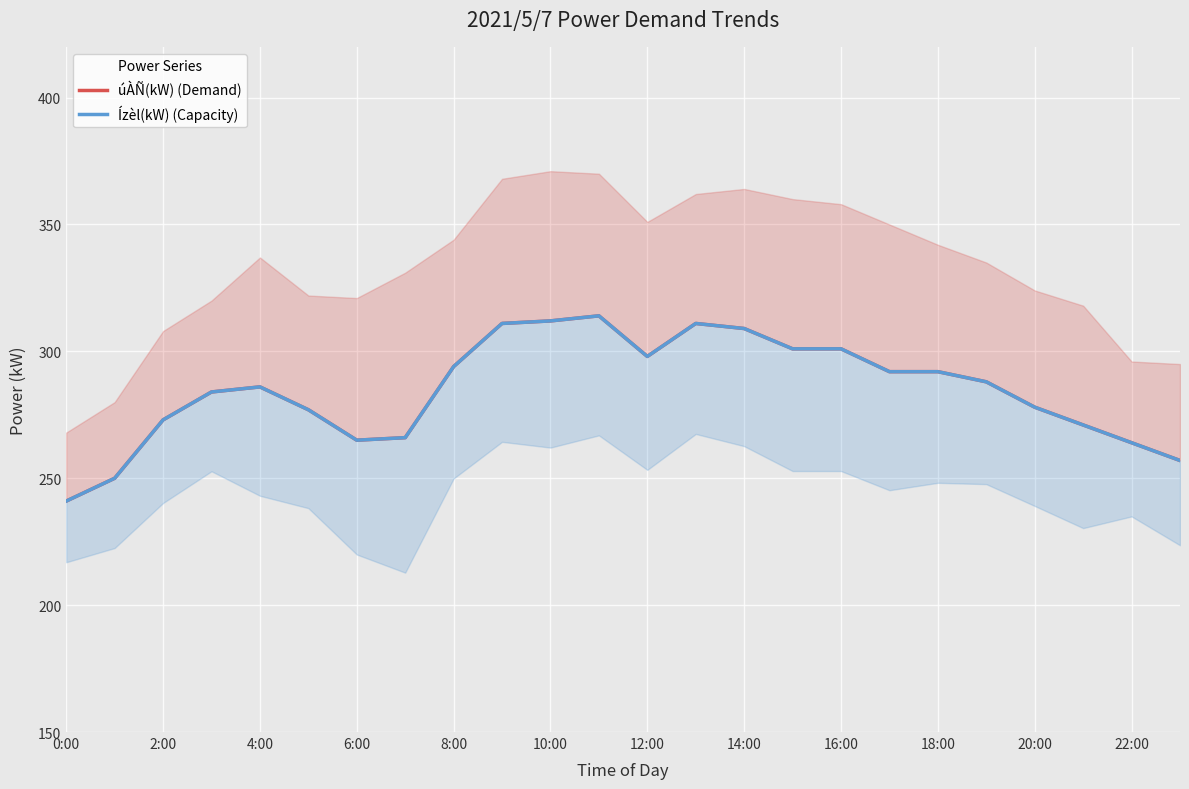

True or false: Ízèl(kW) (Capacity) and úÀÑ(kW) (Demand) cross at least once.

False